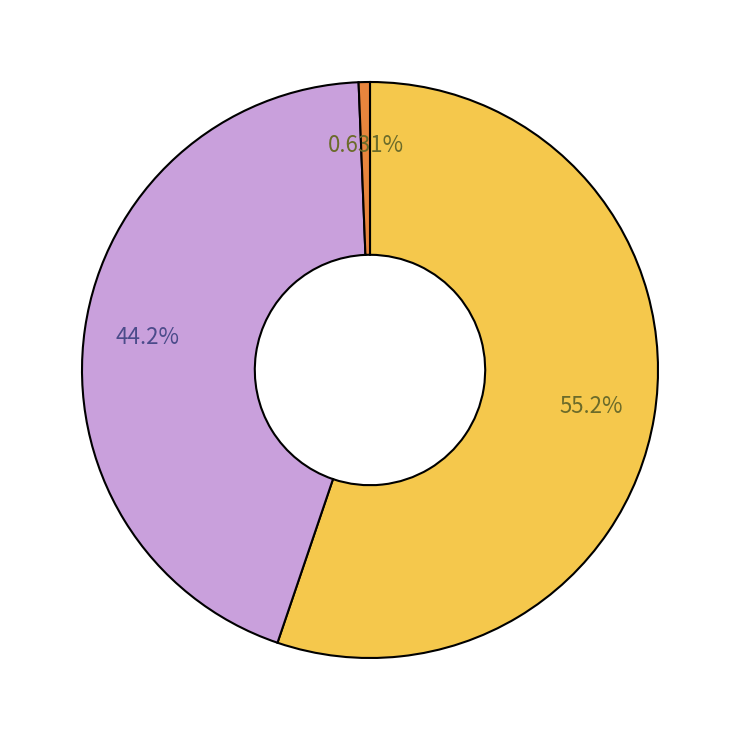

Does any single category account for the majority?

Yes